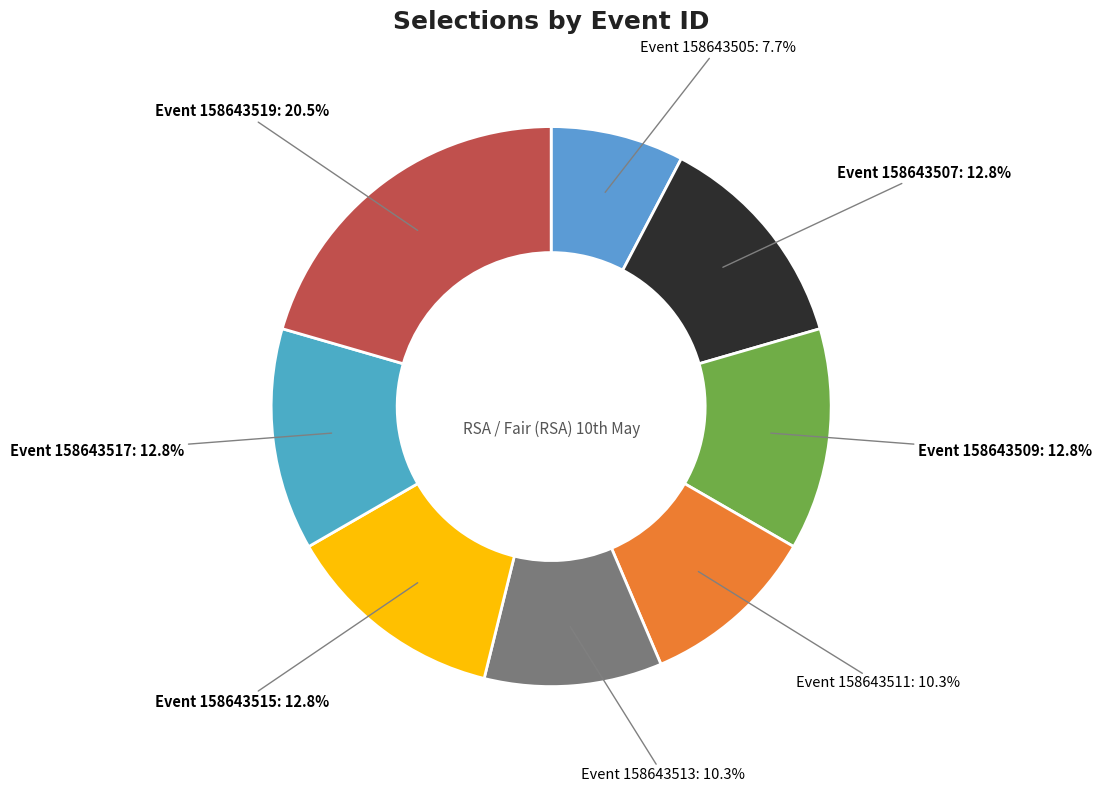

Which slice is the smallest?

158643505